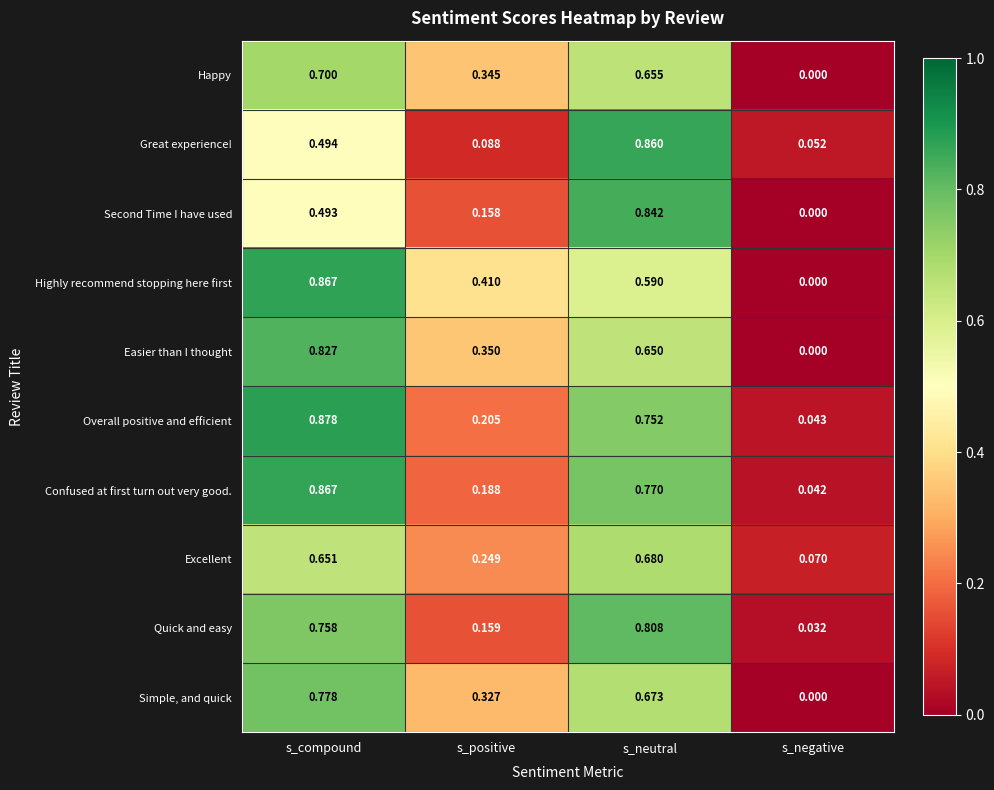

Where is Great experience! nearest to the value 0?

s_negative